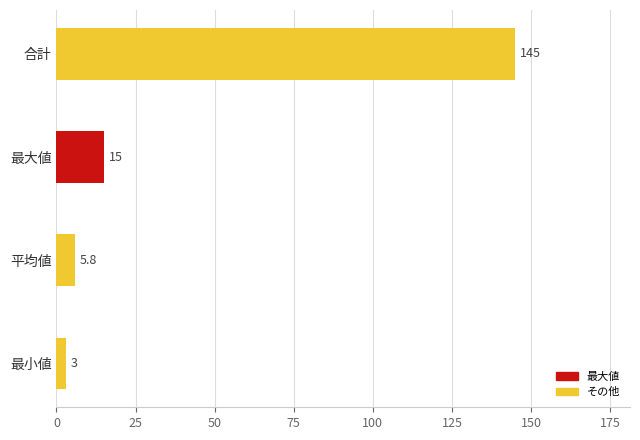

What value does the data have at 平均値?

5.8